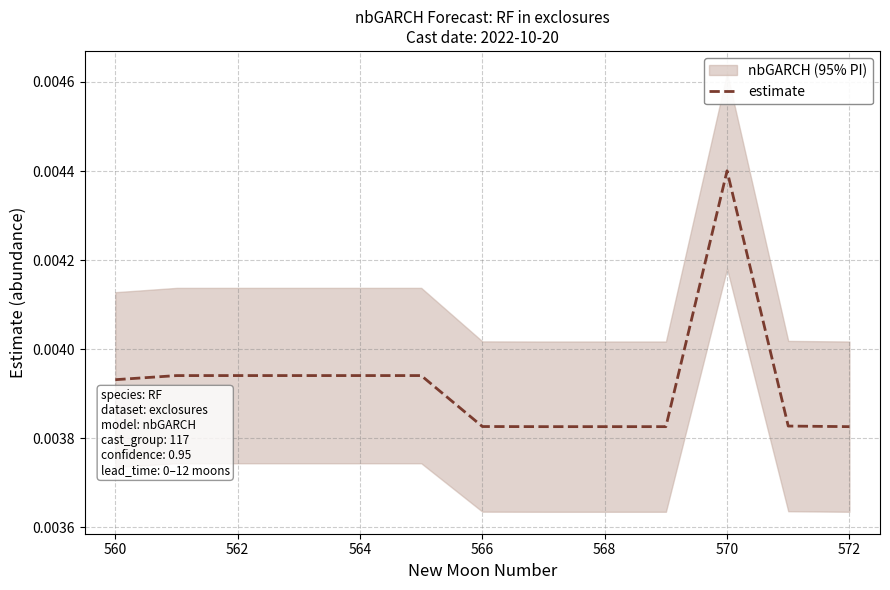

Which category has the highest value in the estimate series?

570